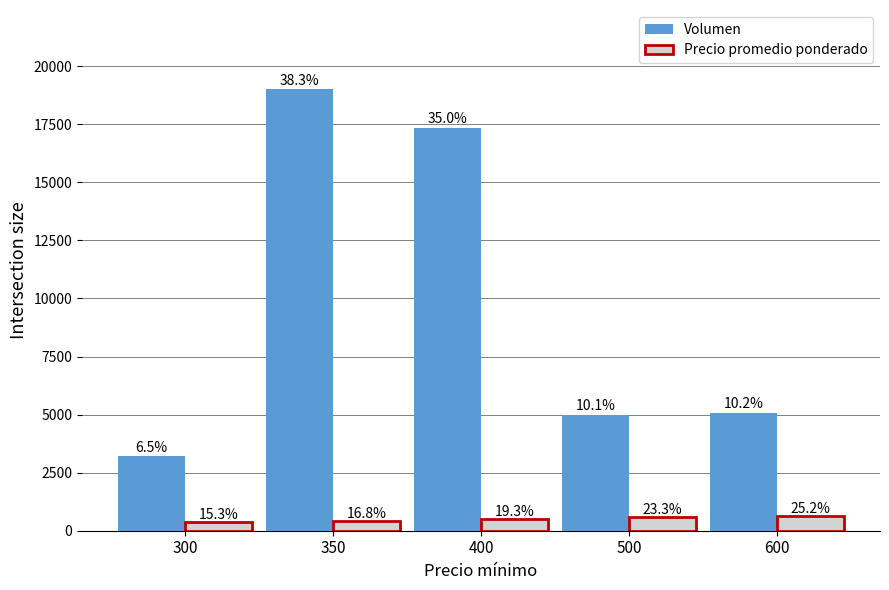

Is it true that Precio promedio ponderado equals 176 at 500?

False